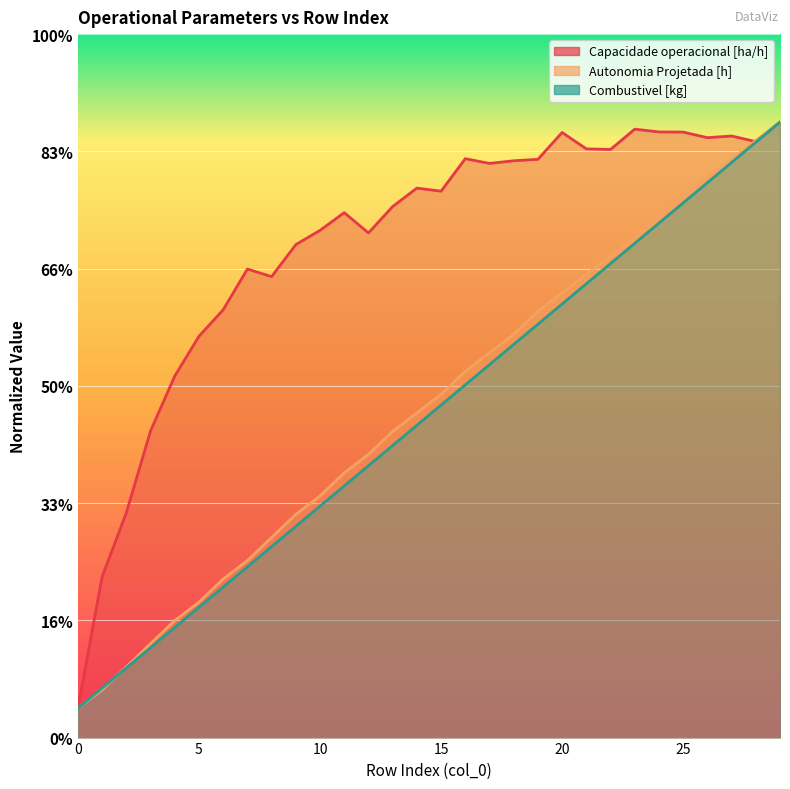

What are all the series names shown in the legend?

Capacidade operacional [ha/h], Autonomia Projetada [h], Combustivel [kg]